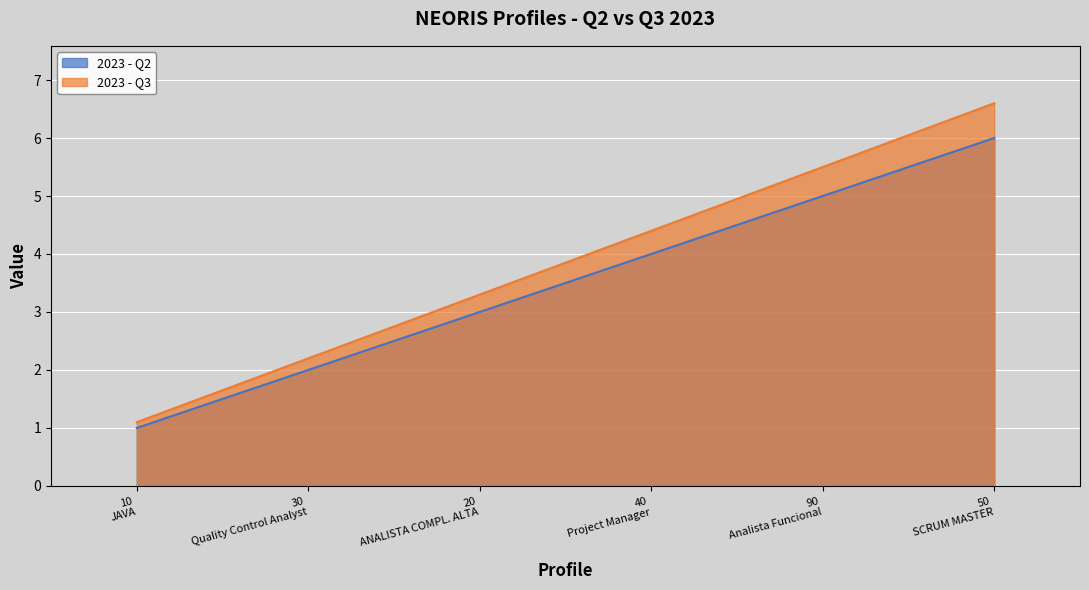

Rank the series by their maximum value, from highest to lowest.

2023 - Q3, 2023 - Q2